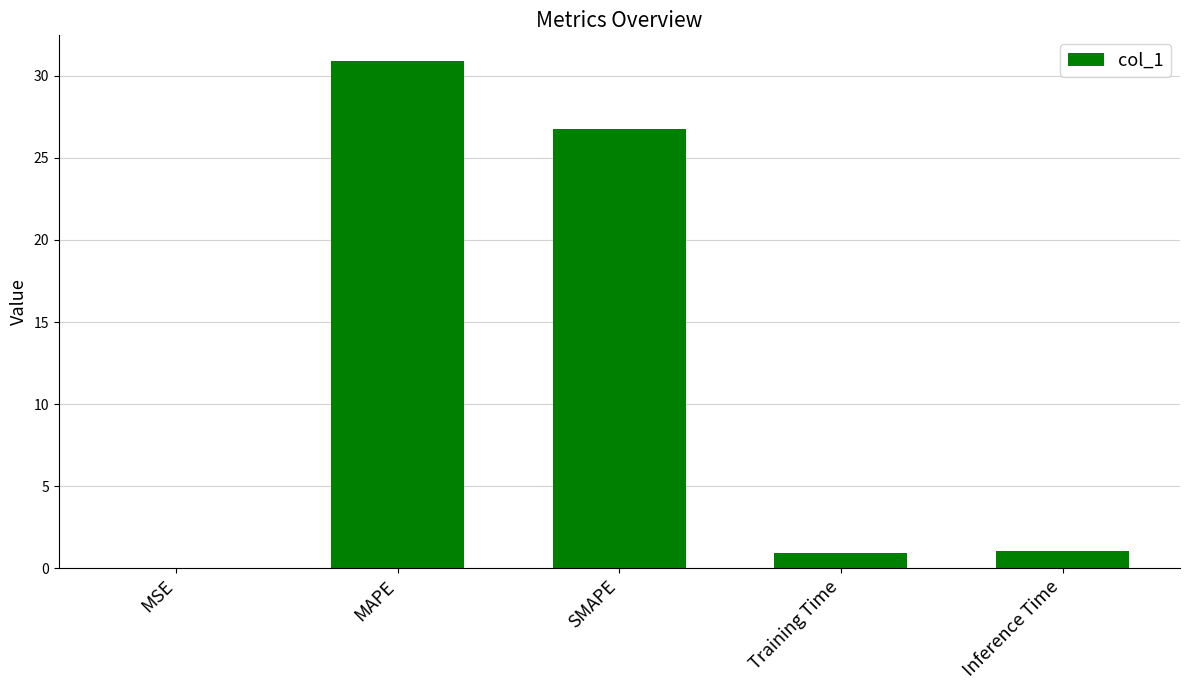

Which has a higher value, SMAPE or Training Time?

SMAPE